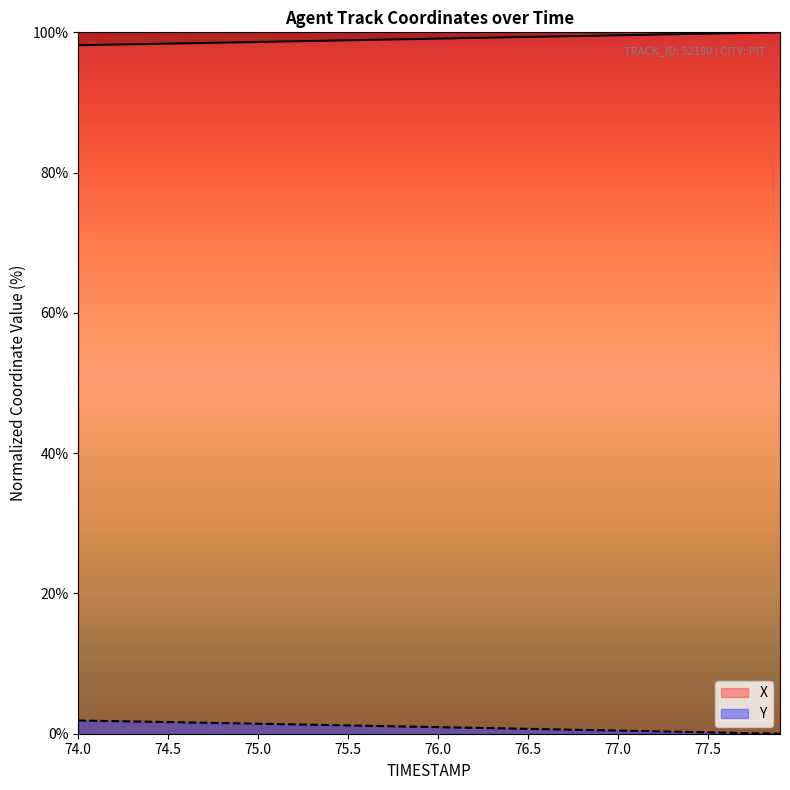

How many values in Y are above zero?

39